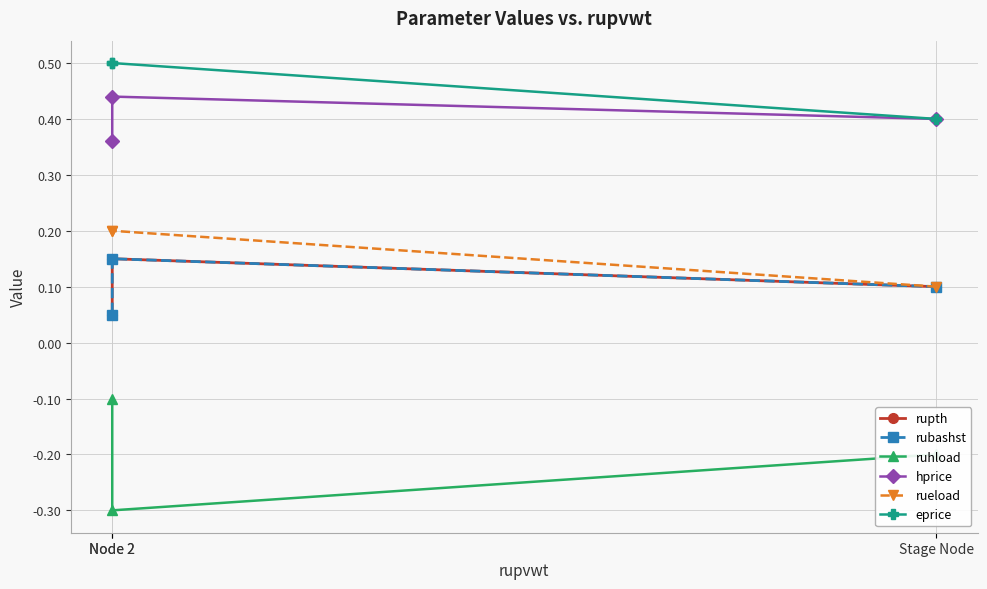

What is the label of the 3rd point from the right?

Stage Node